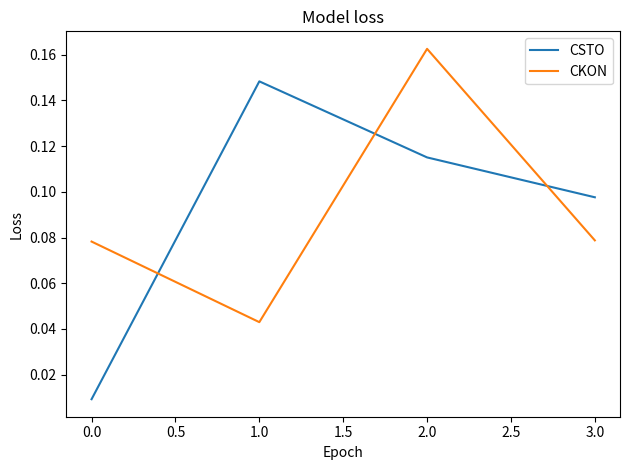

The value of CKON at 0.0 is 0.0. True or false?

False